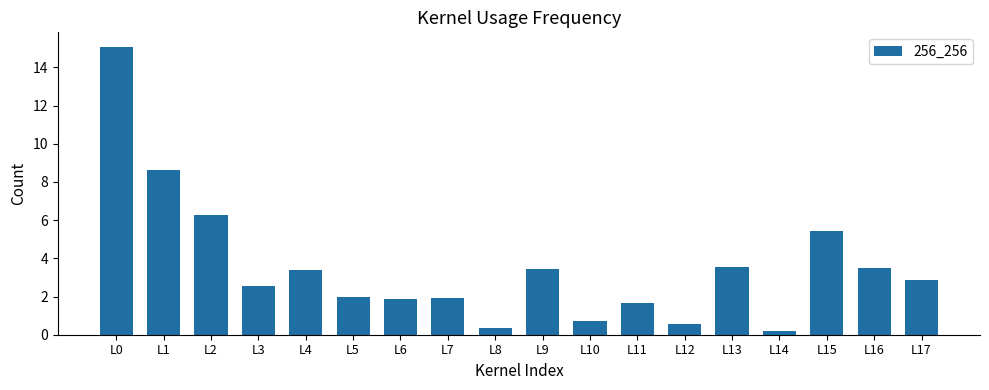

What is the sum of all values?

64.0